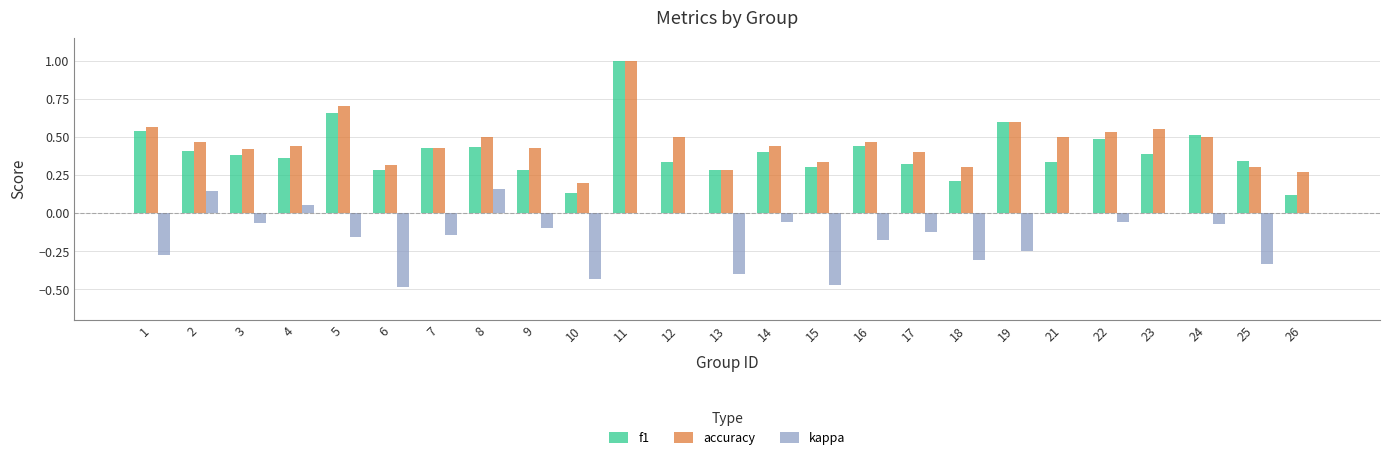

Is the value of accuracy at 23 greater than the value of f1 at 6?

Yes